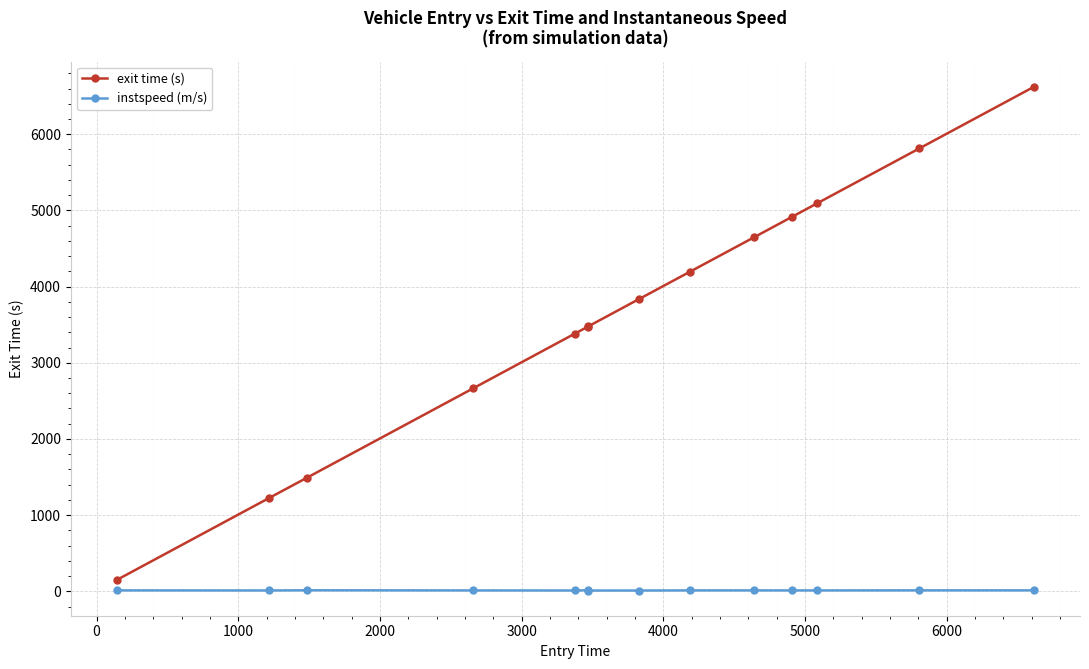

What is the greatest value displayed?

6624.3